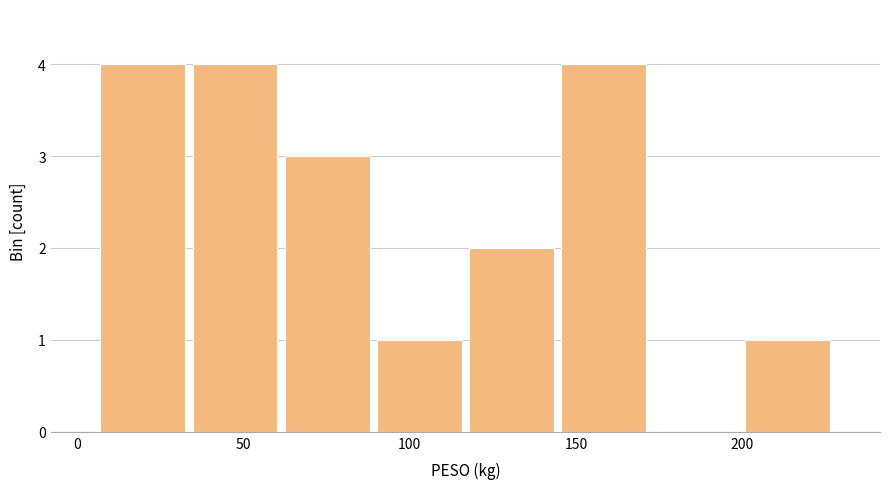

What is the height of the bar covering 145 to 170 on the x-axis? Neither the bar edges nor the heights are printed on the chart, so give them approximately, as read against the axes.

4